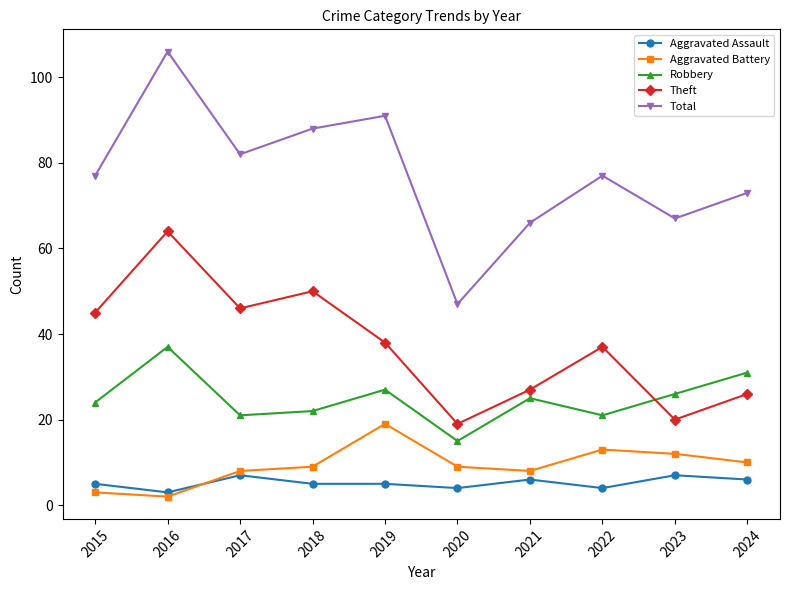

Which category has the lowest value across all series?

2016